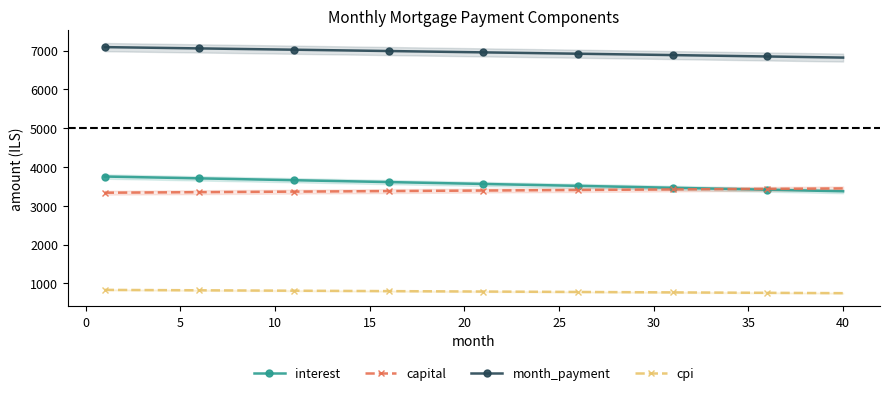

Which series has the widest spread of values?

interest